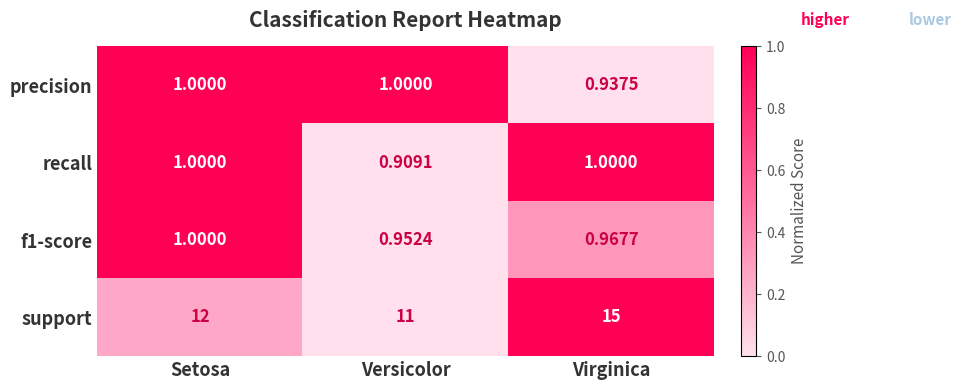

Which category has the highest value across all series?

Virginica